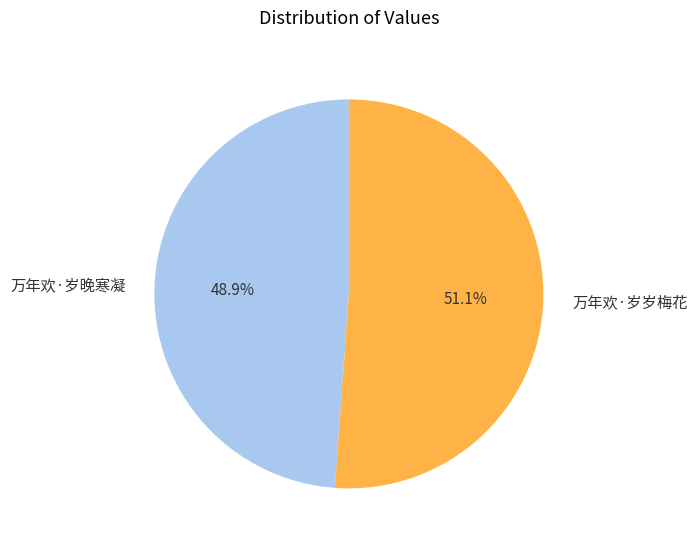

What is the largest slice in the pie chart?

万年欢·岁岁梅花